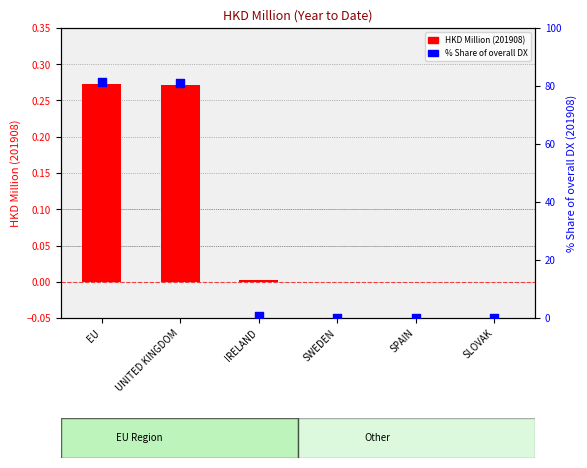

What are all the series names shown in the legend?

HKD Million (201908), % Share of overall DX (201908)